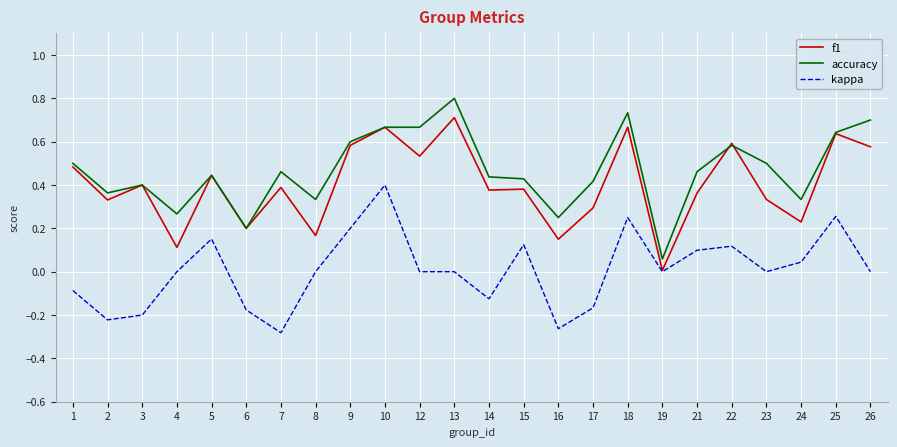

True or false: accuracy and kappa intersect in this chart.

False